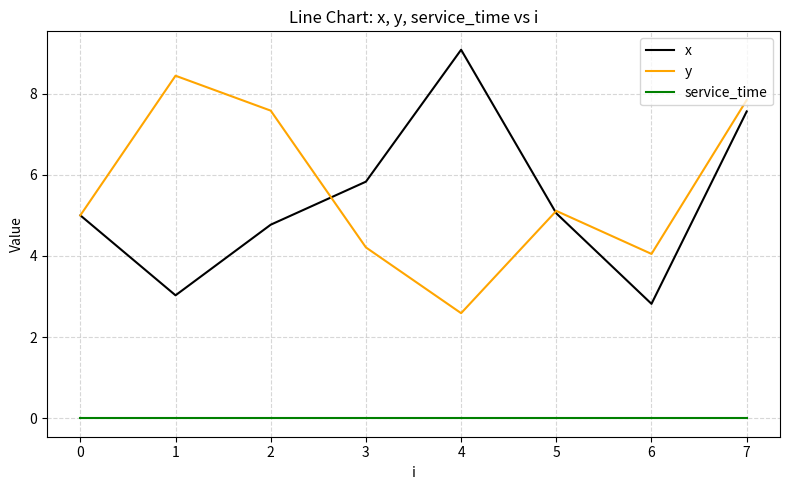

What is the difference between the maximum and minimum values in the x series?

6.3